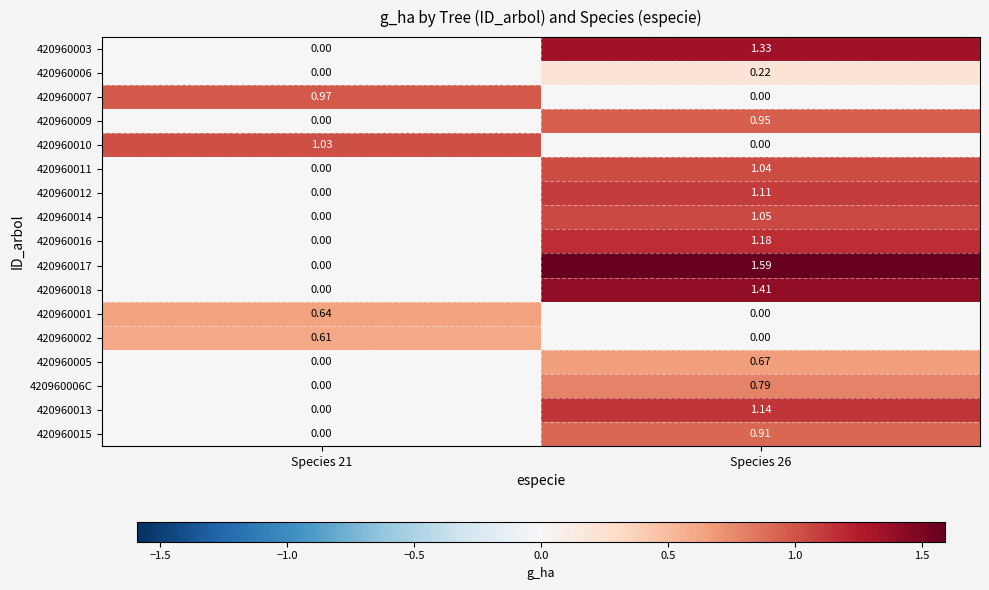

List the series in order of their peak value, lowest first.

420960006, 420960002, 420960001, 420960005, 420960006C, 420960015, 420960009, 420960007, 420960010, 420960011, 420960014, 420960012, 420960013, 420960016, 420960003, 420960018, 420960017